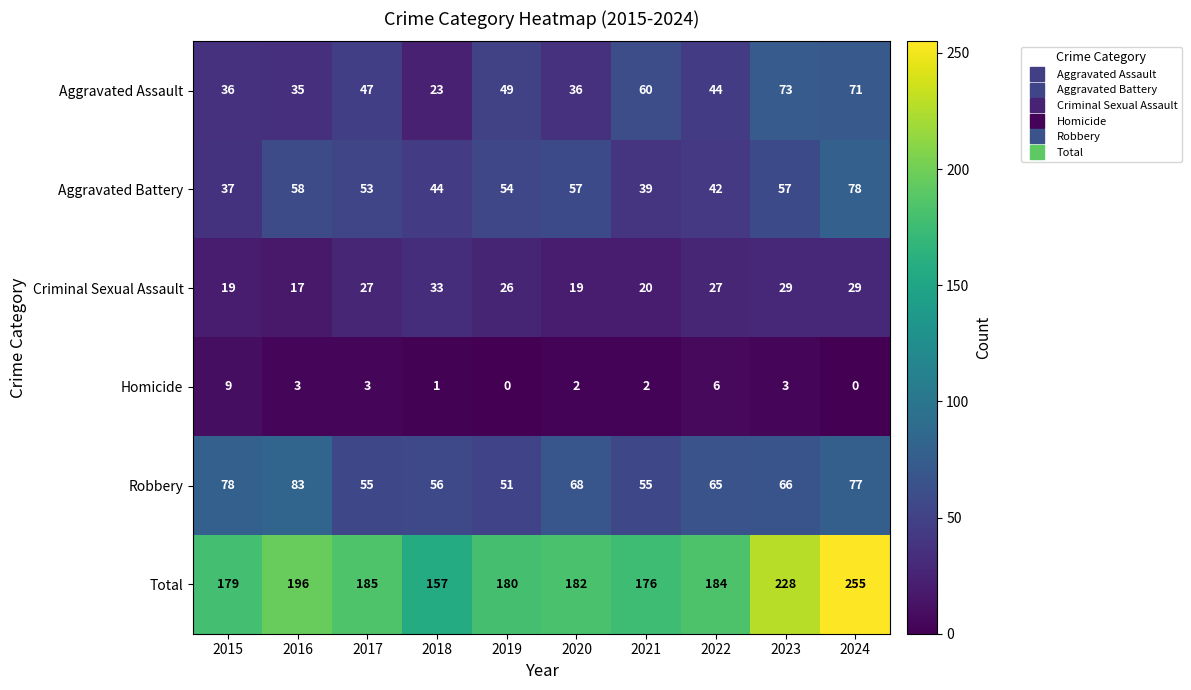

What is the highest value of the Aggravated Battery series?

78